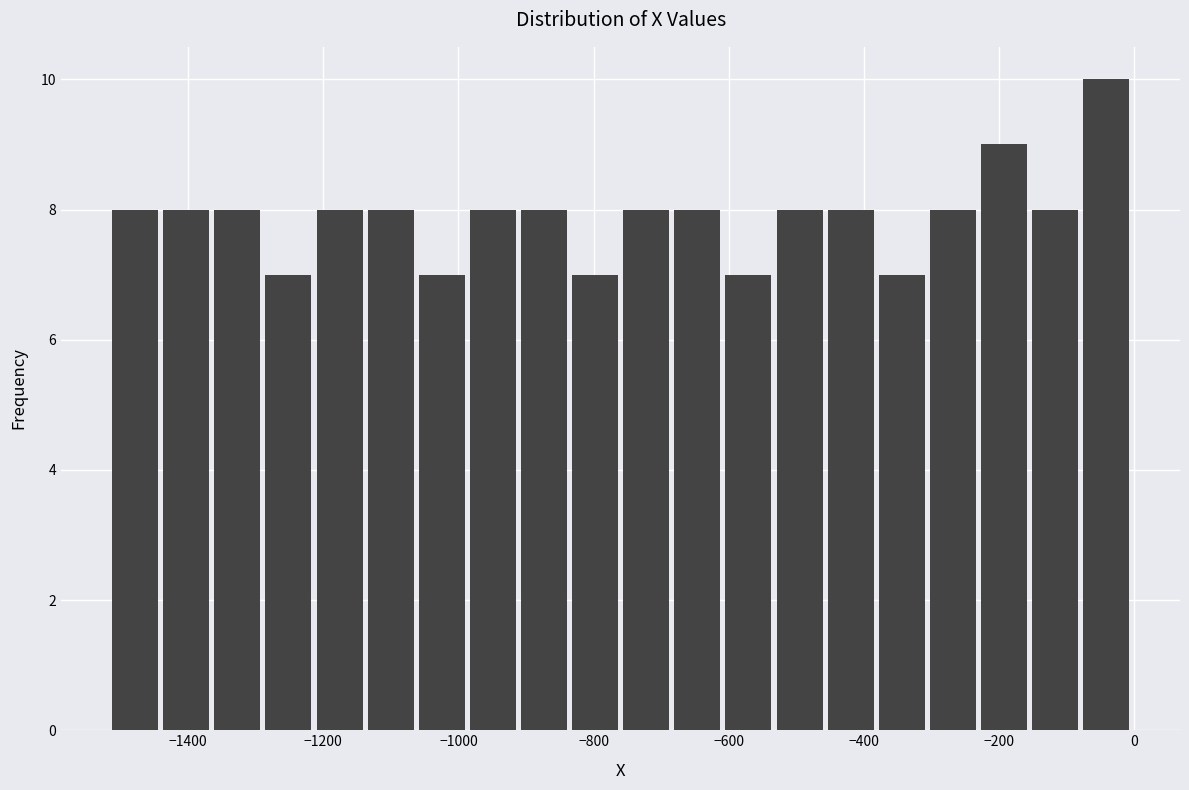

Read against the x-axis, roughly where is the centre of the tallest bar?

-40